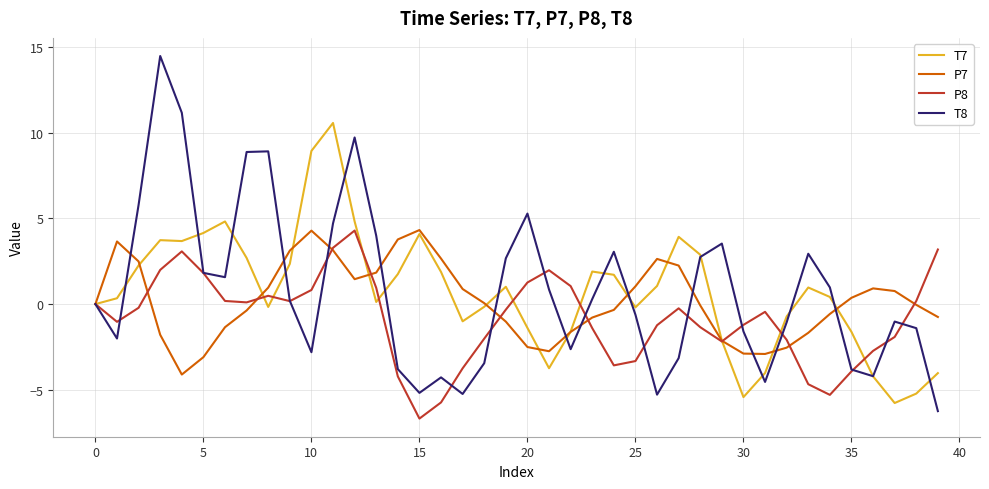

What is the smallest value displayed?

-6.7